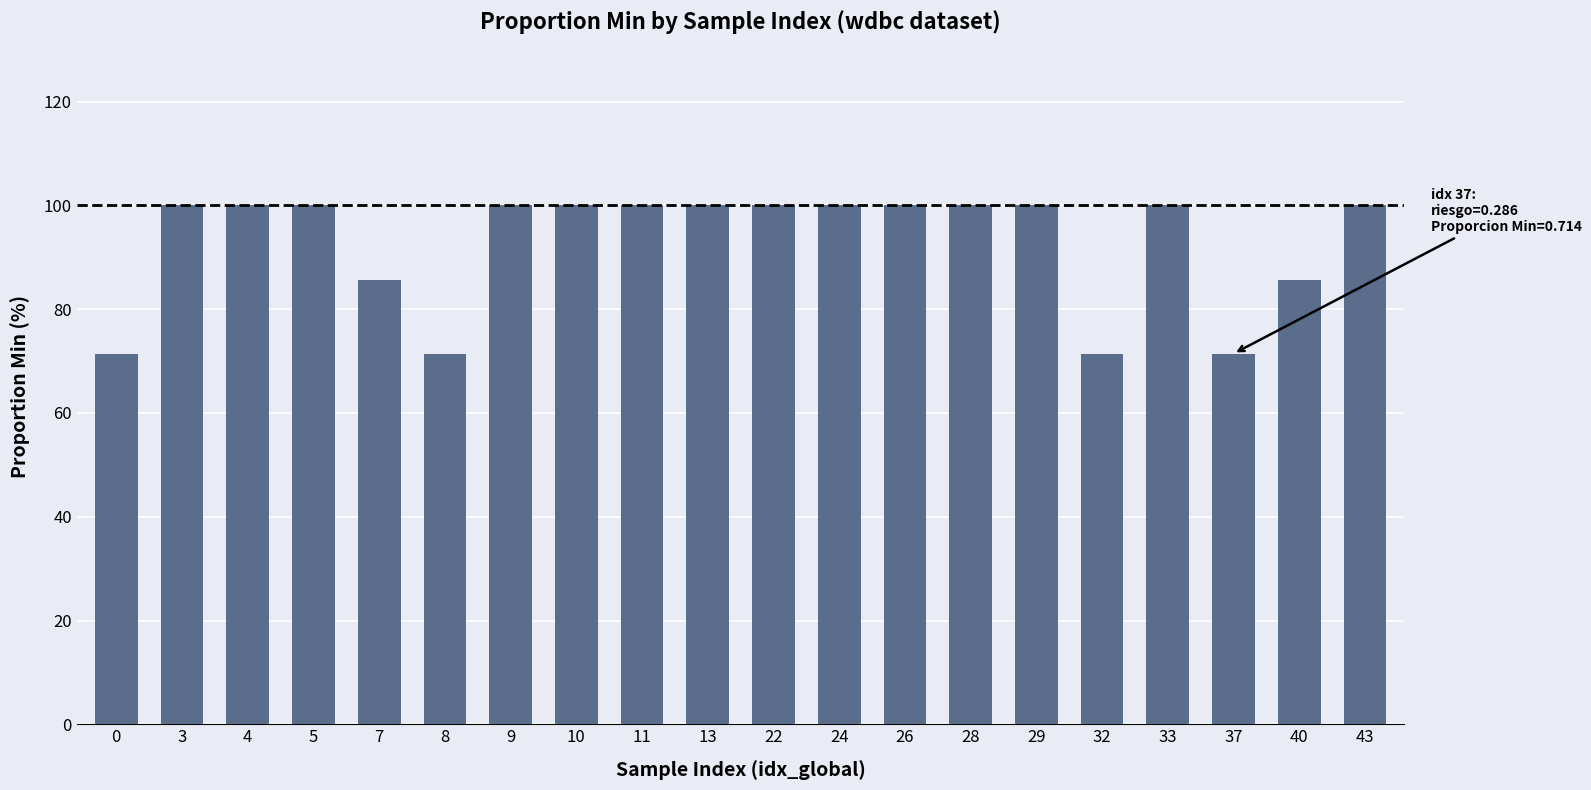

What is the value of the 5th bar from the left?

85.7